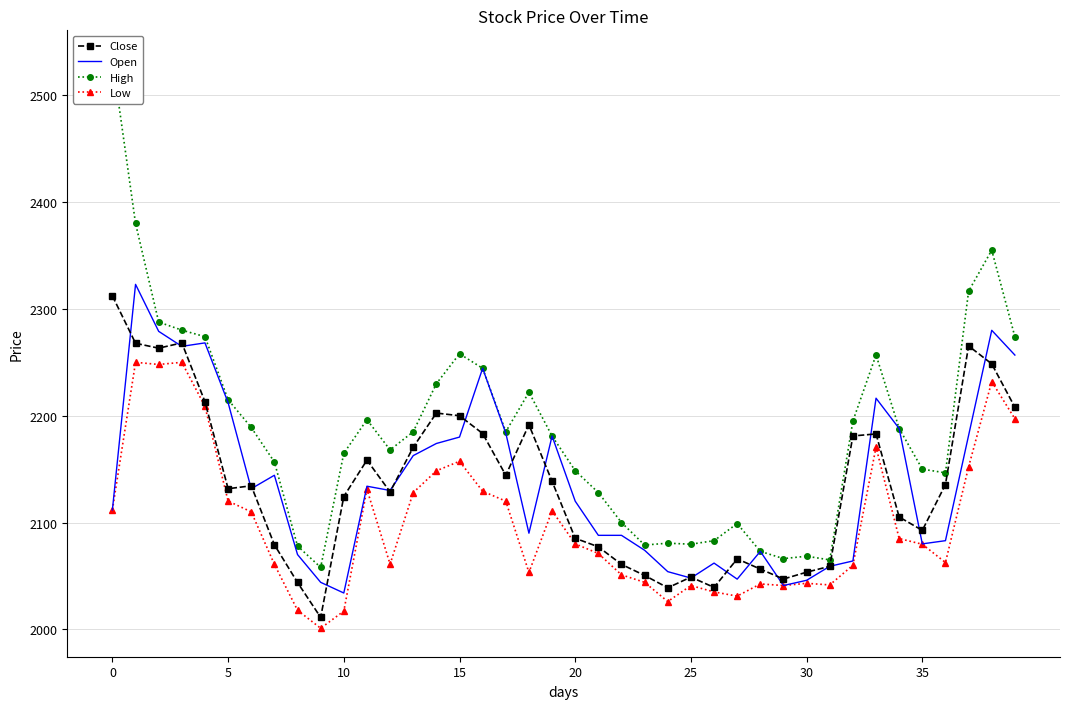

Which series has the largest total across all categories?

High